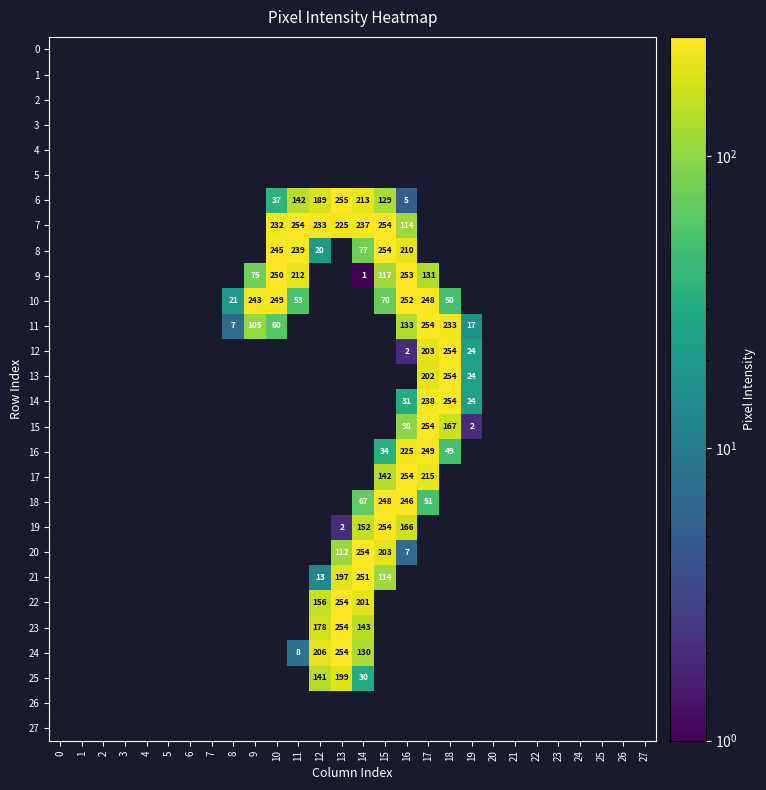

The value of 22 at 14 is 201. True or false?

True